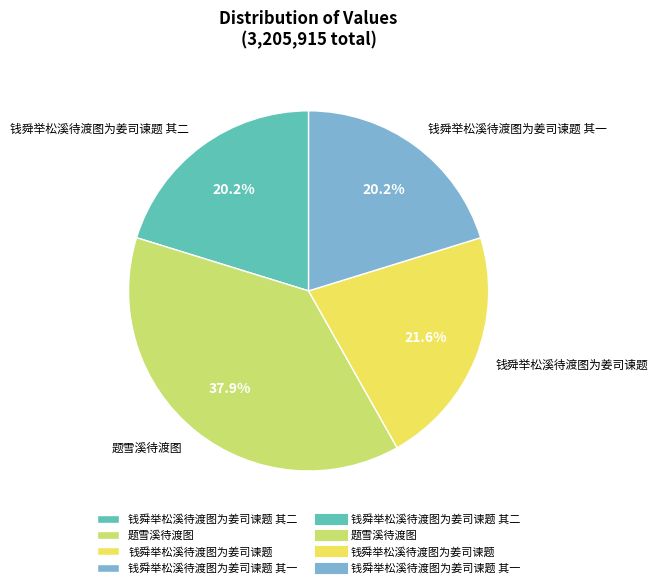

Combined, do 钱舜举松溪待渡图为姜司谏题 其二 and 题雪溪待渡图 account for over 50%?

Yes